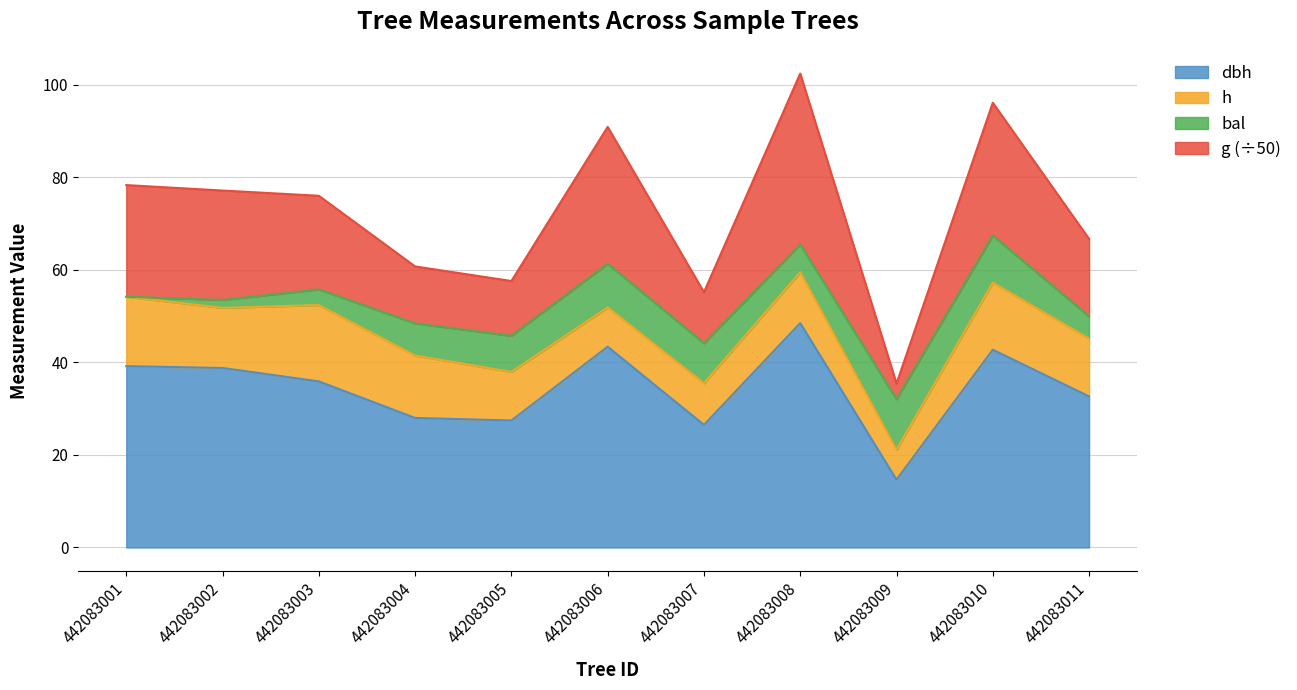

The g series shows 165.0 at 442083010. True or false?

False